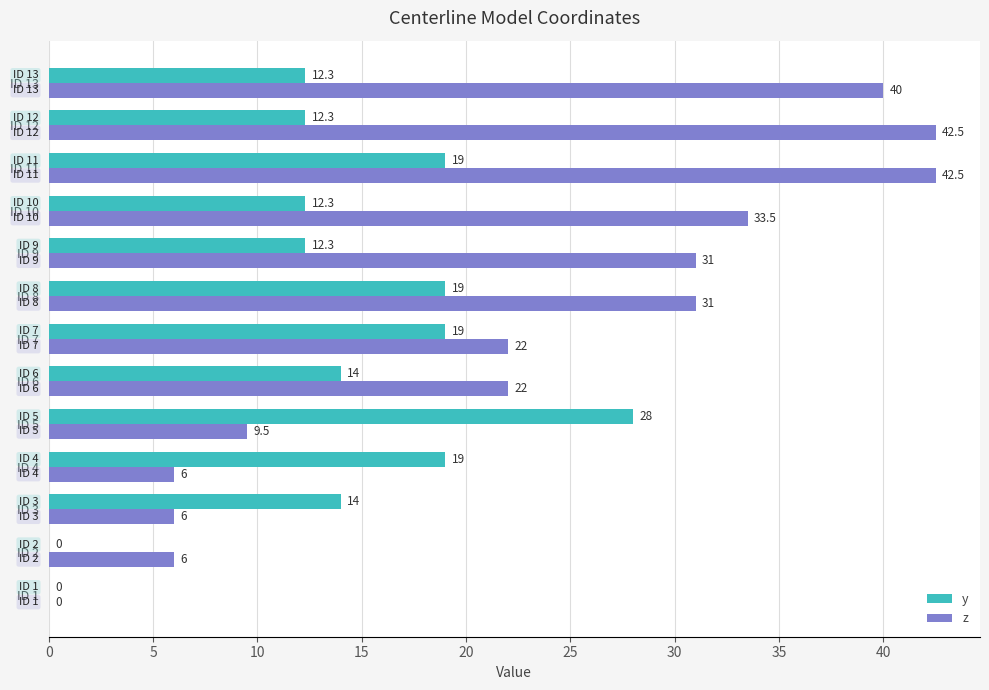

What is the maximum value for z?

42.5